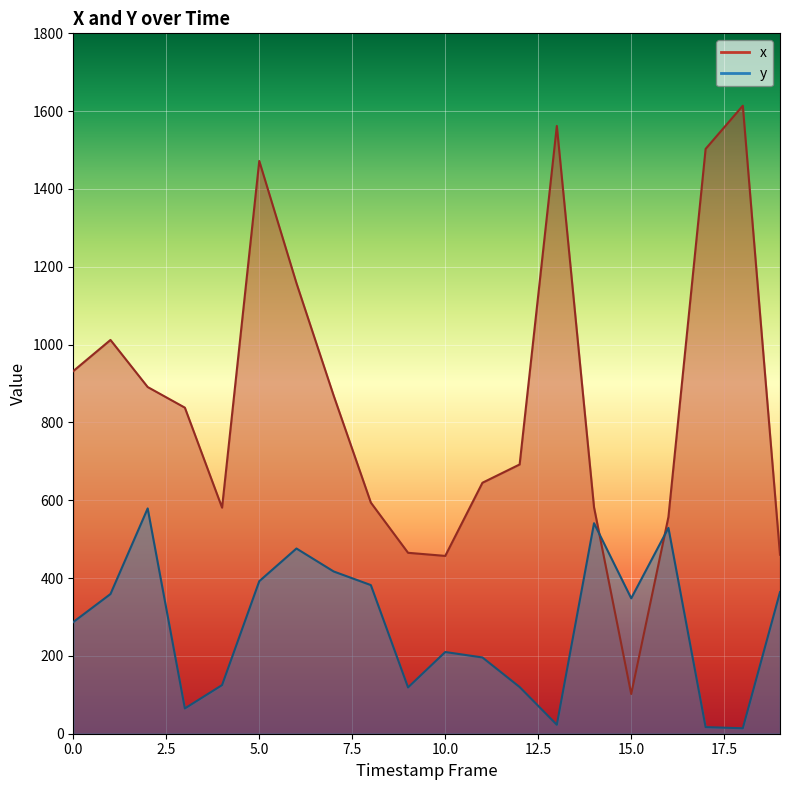

At which category does y reach its first local valley?

3